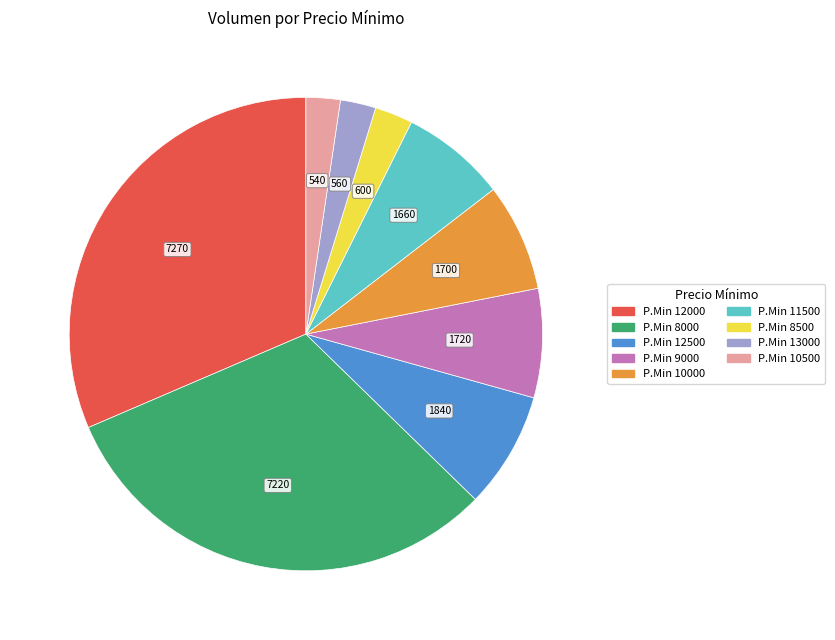

Is there a majority slice in this chart?

No